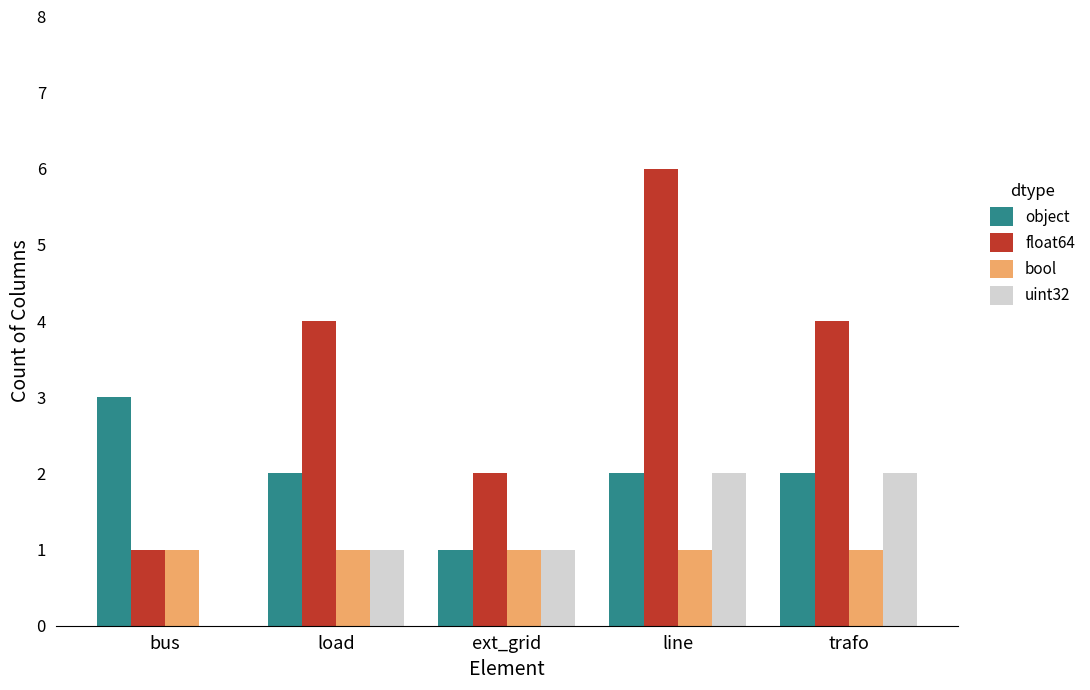

Which category has the highest value in the float64 series?

line